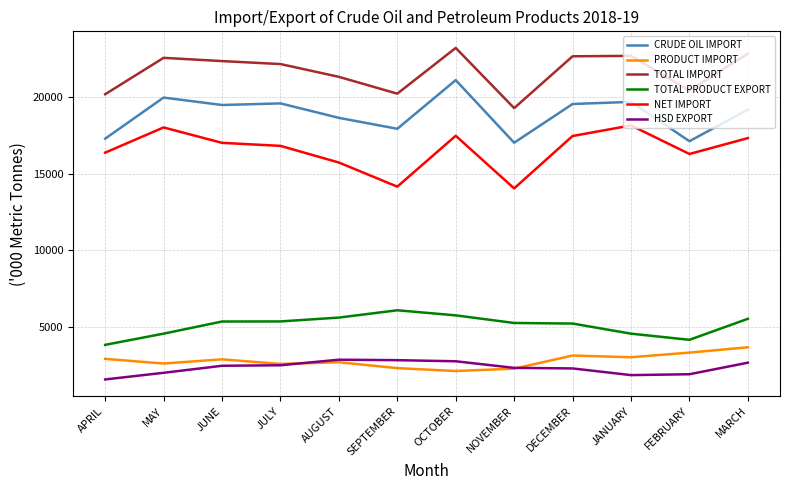

What is the spread (max minus min) of values at AUGUST?

18639